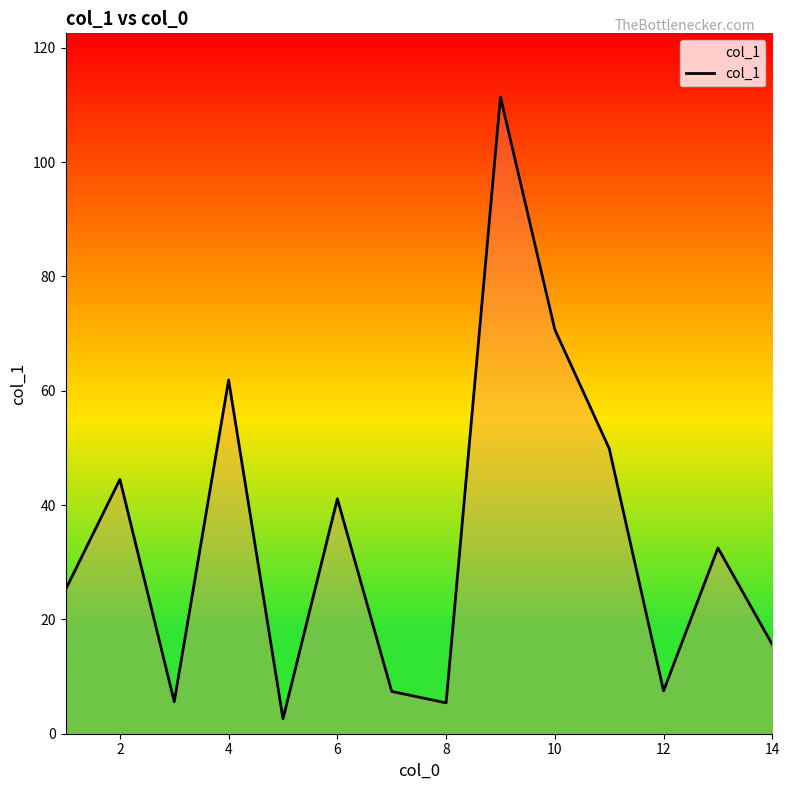

How many lines are shown in the chart?

1